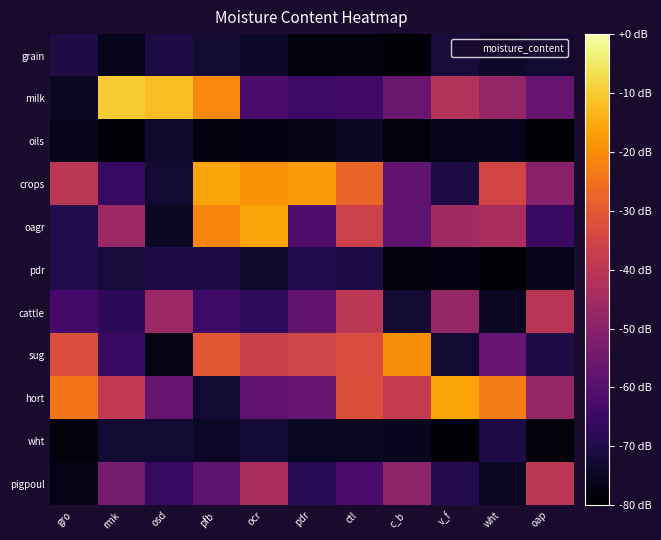

Count the number of data series in this chart.

11